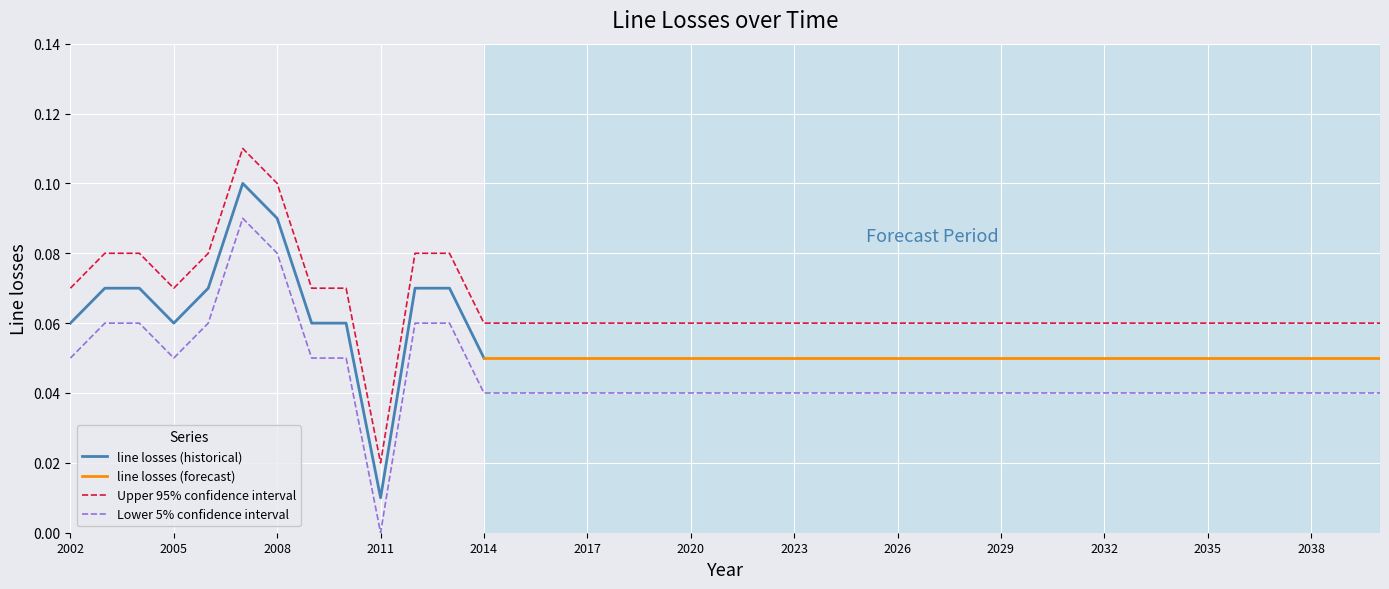

Reading left to right, transcribe all the data shown in this chart.

0.1	0.1	0.1	0.1	0.1	0.1	0.1	0.1	0.1	0.0	0.1	0.1	0.1	0.1	0.1	0.1	0.1	0.1	0.1	0.1	0.1	0.1	0.1	0.1	0.1	0.1	0.1	0.1	0.1	0.1	0.1	0.1	0.1	0.1	0.1	0.1	0.1	0.1	0.1